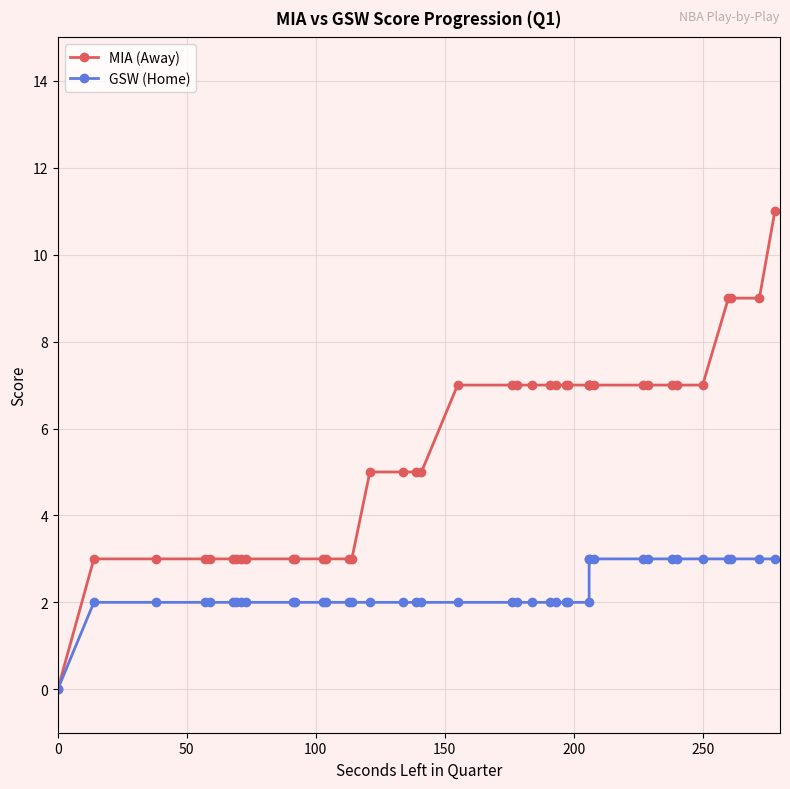

True or false: MIA (Away) and GSW (Home) cross at least once.

False